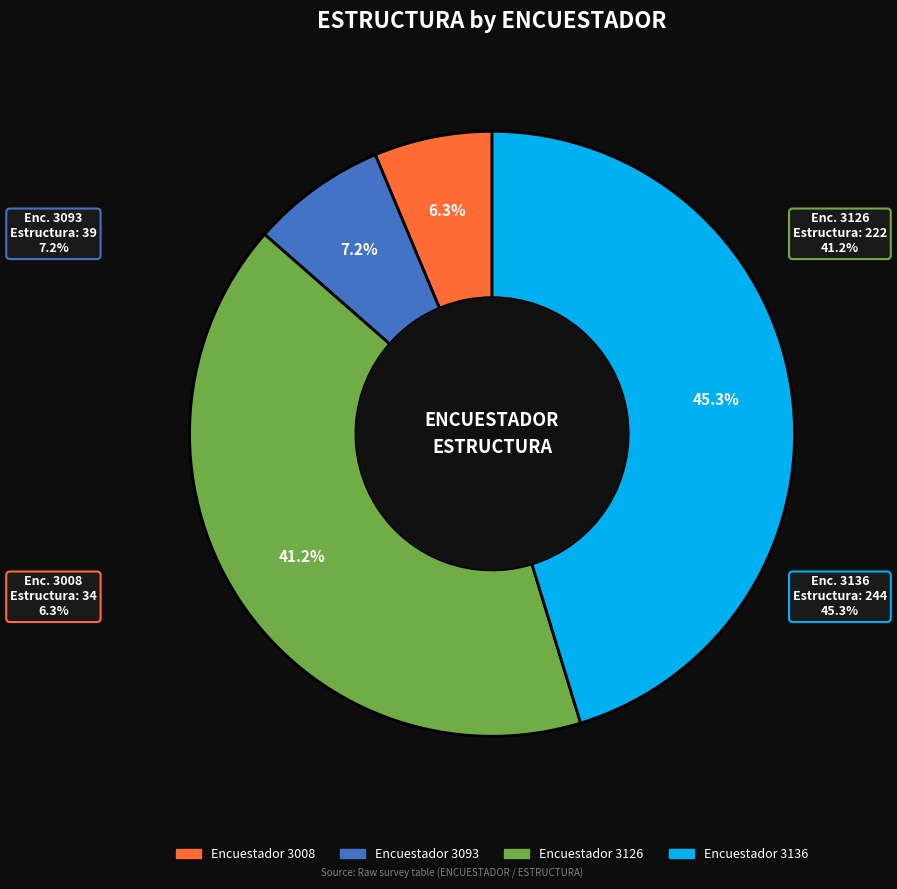

To the nearest percent, what percentage of the pie is 3126?

41%